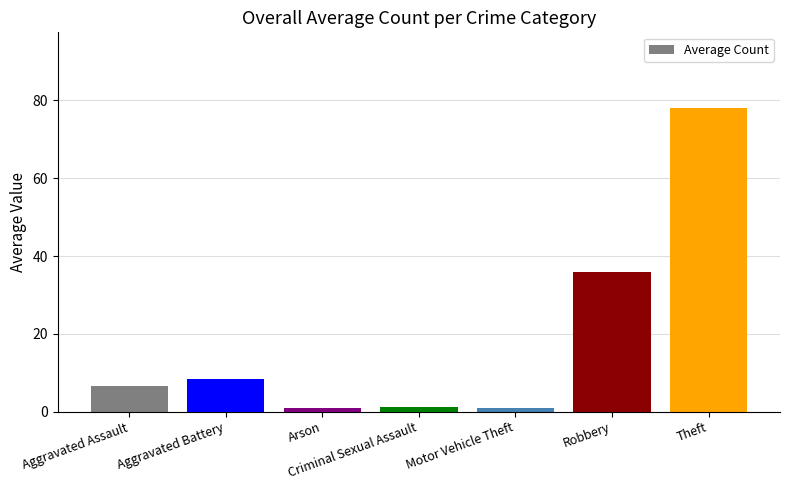

Where is the data nearest to the value 39?

Robbery